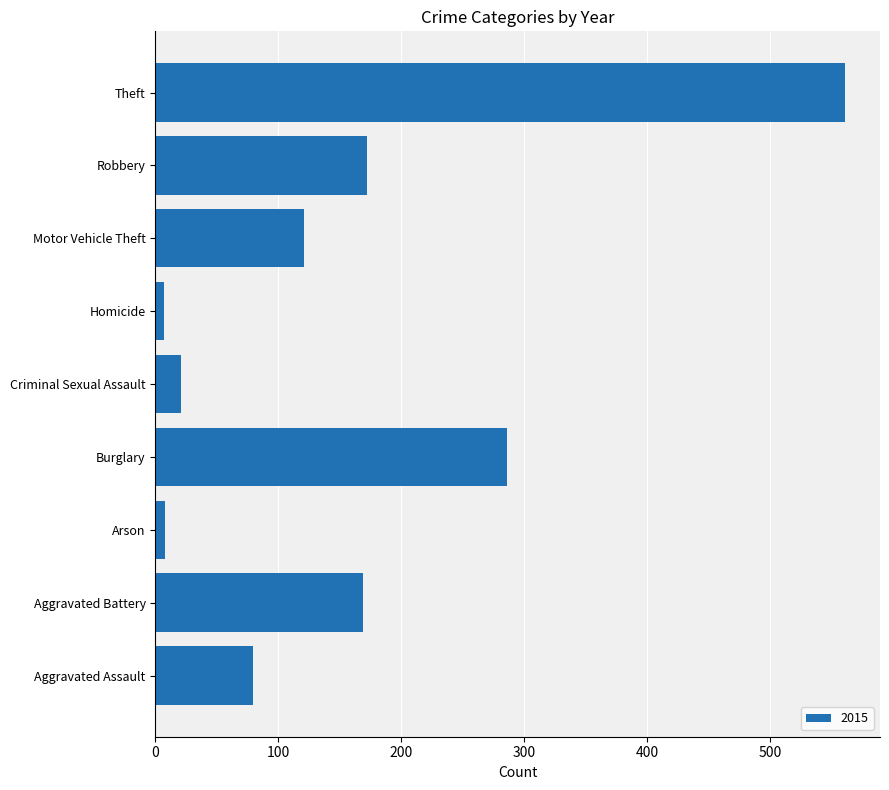

What is the difference between the second highest and minimum values?

279